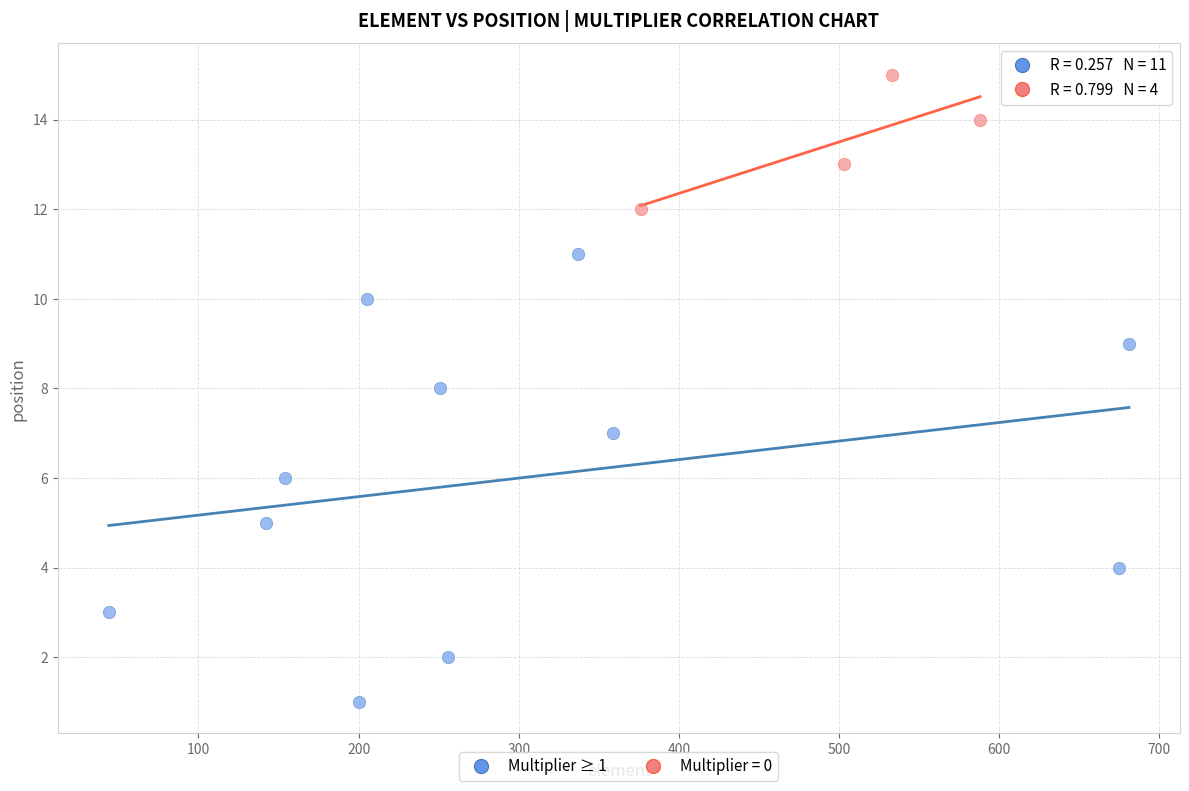

Which series reaches the minimum Y coordinate?

Multiplier ≥ 1